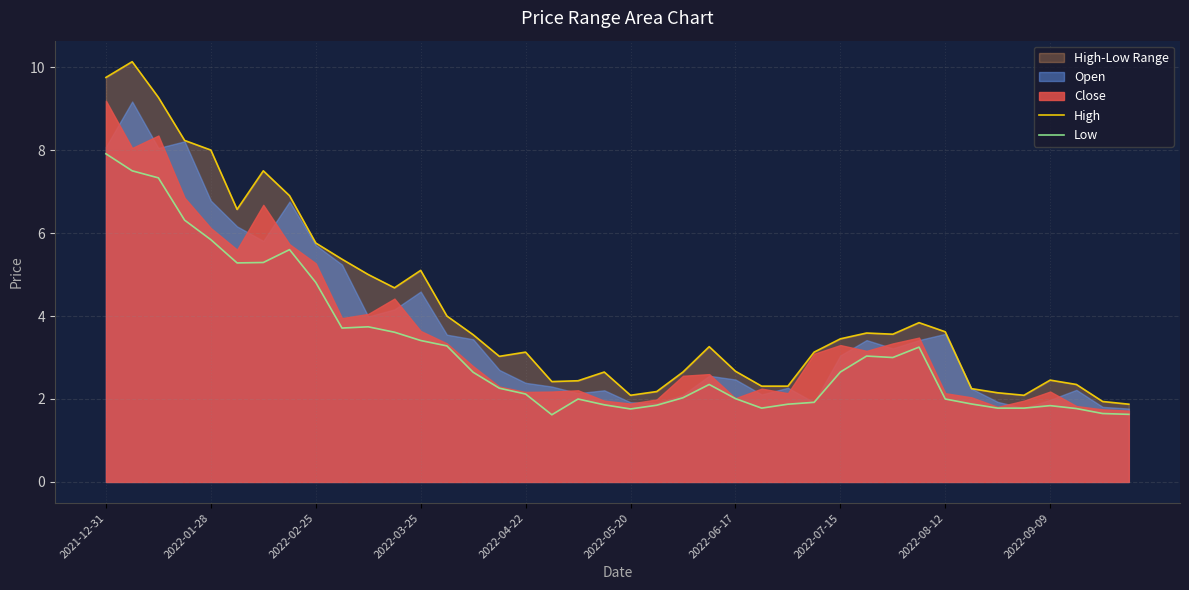

Read the Low value at 18.

2.0